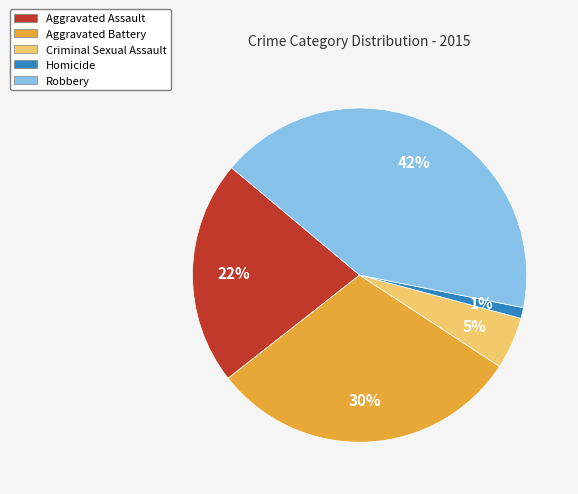

Which category has the smallest portion of the pie?

Homicide